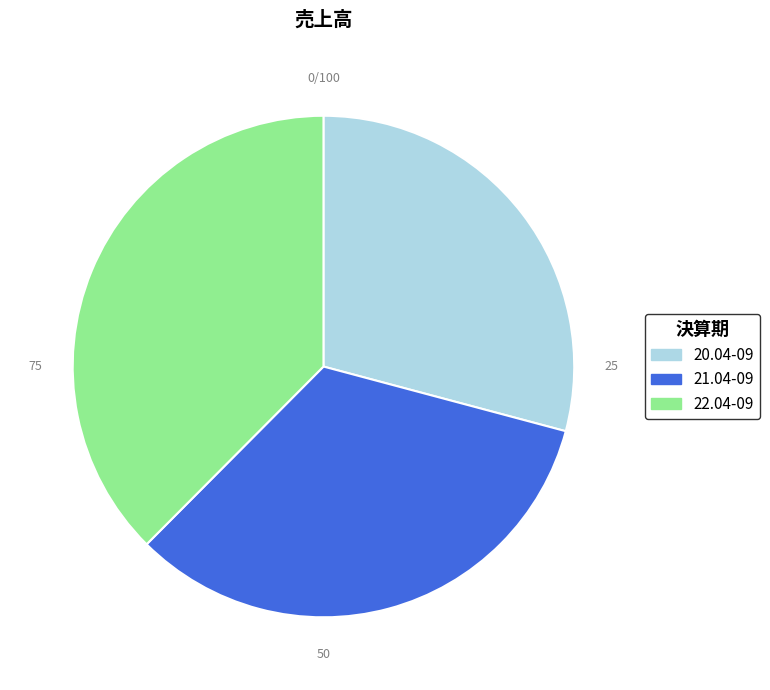

True or false: 20.04-09 accounts for 43% of the total.

False